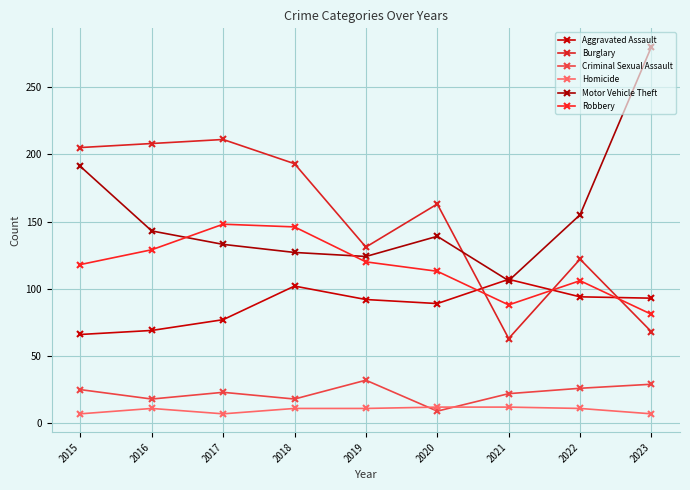

Does the chart display data point markers on the line(s)?

Yes